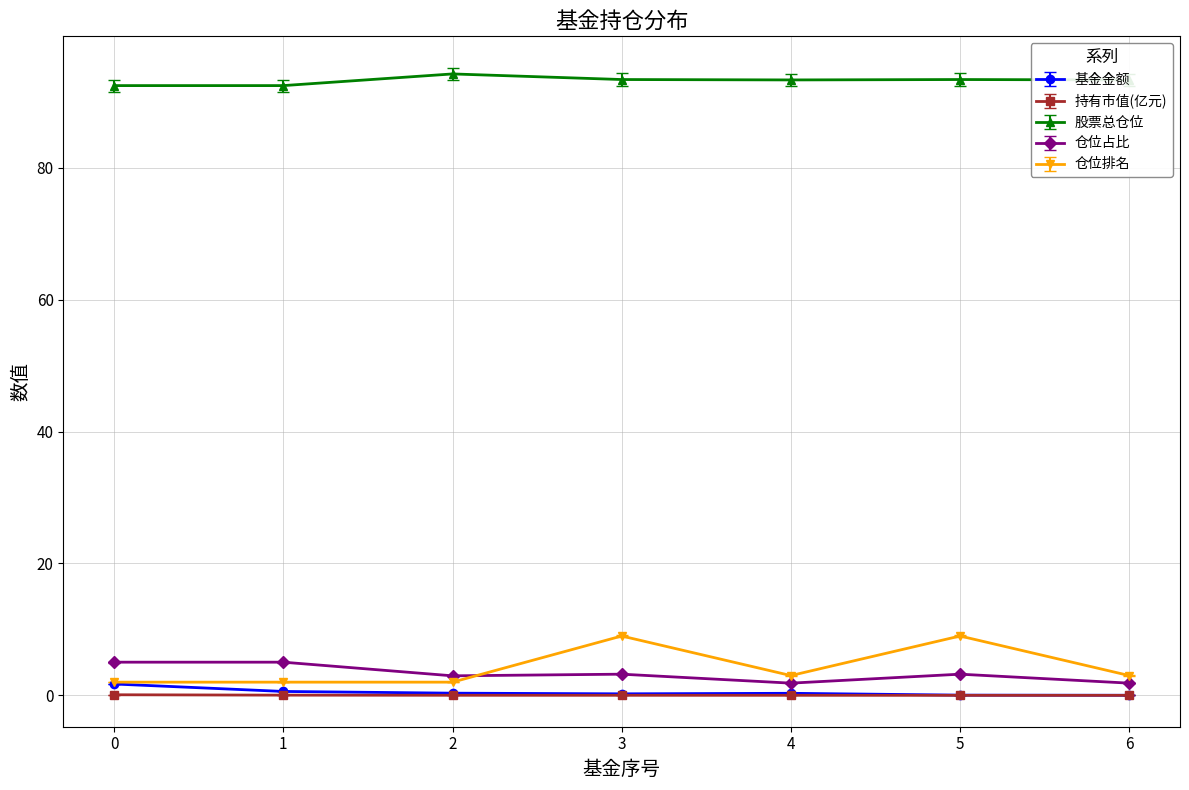

Is this an area chart (filled region under the line)?

No